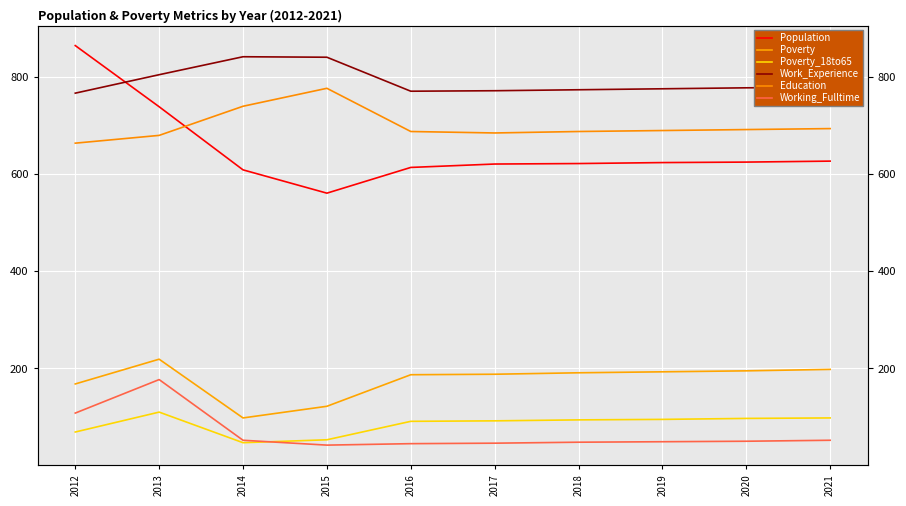

True or false: Poverty_18to65 has more than 1 points higher than both neighbors.

False